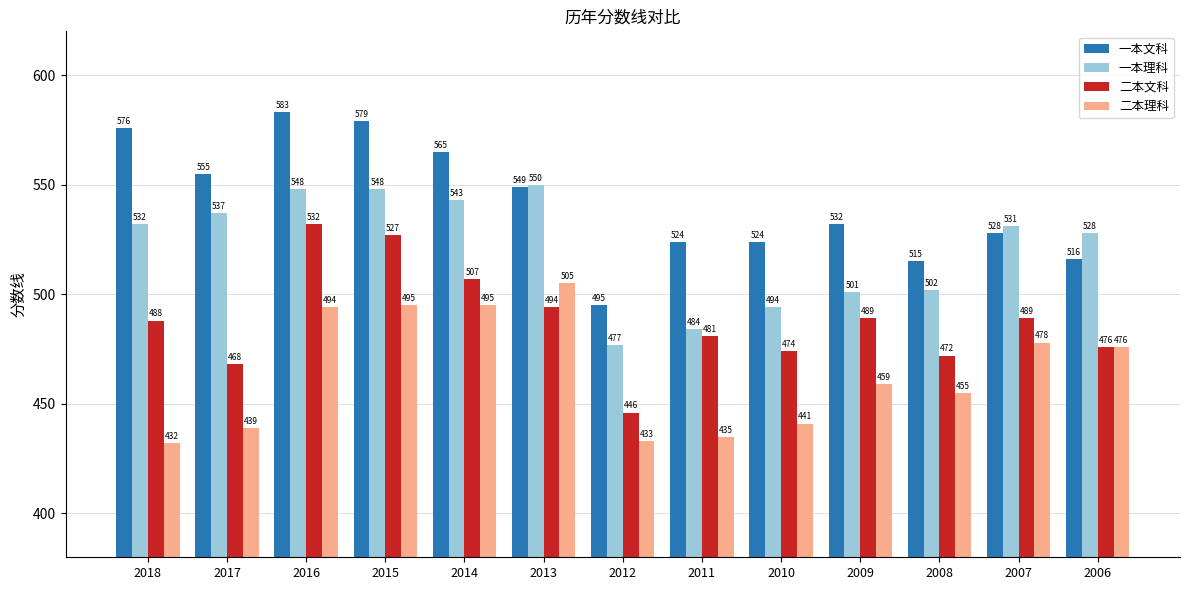

Which category has the lowest value in the 一本文科 series?

2012